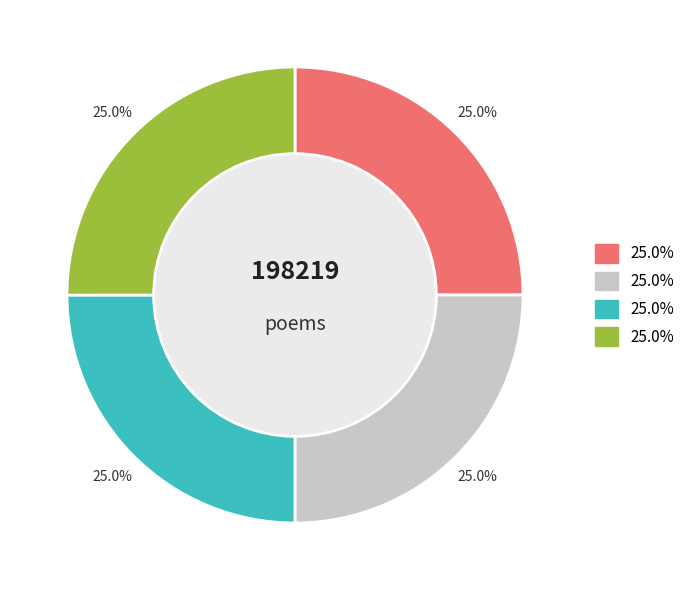

Is there a majority slice in this chart?

No